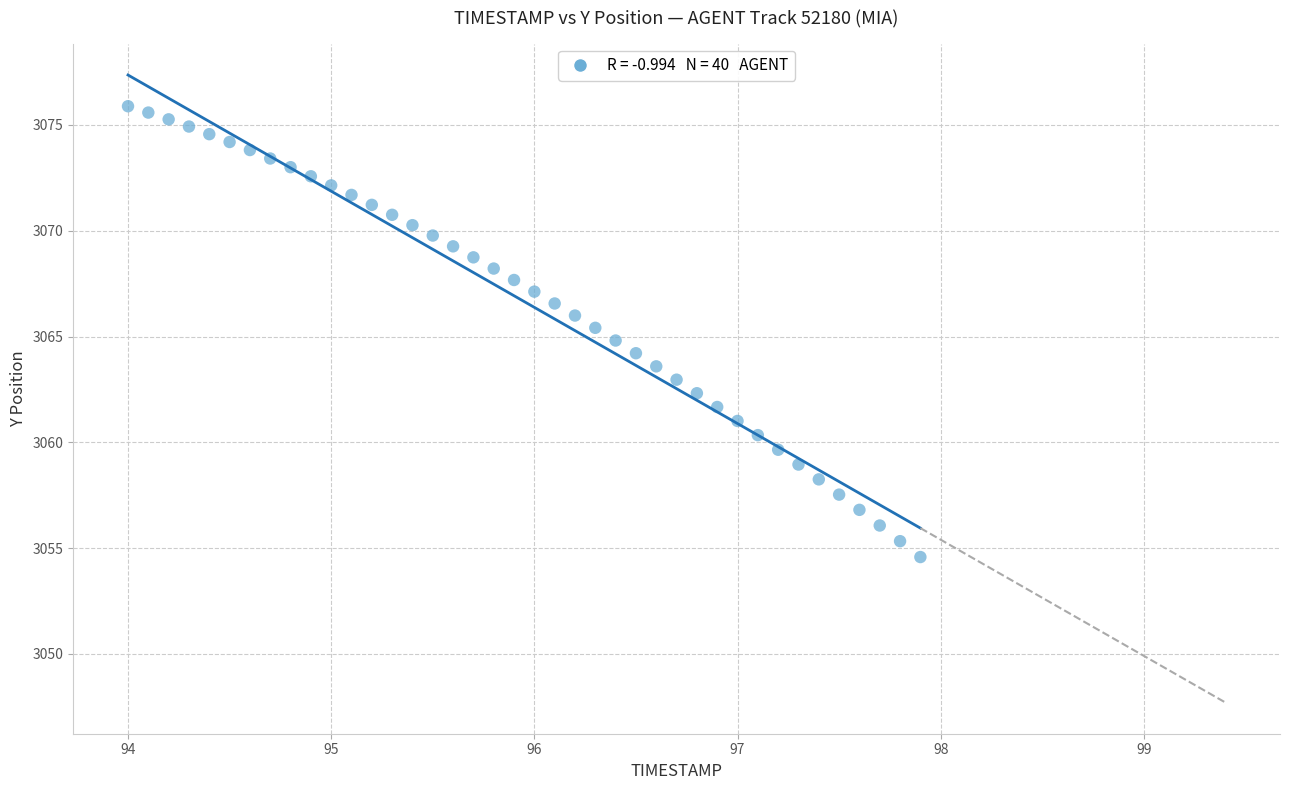

What is the range of X values (max minus min)?

3.9